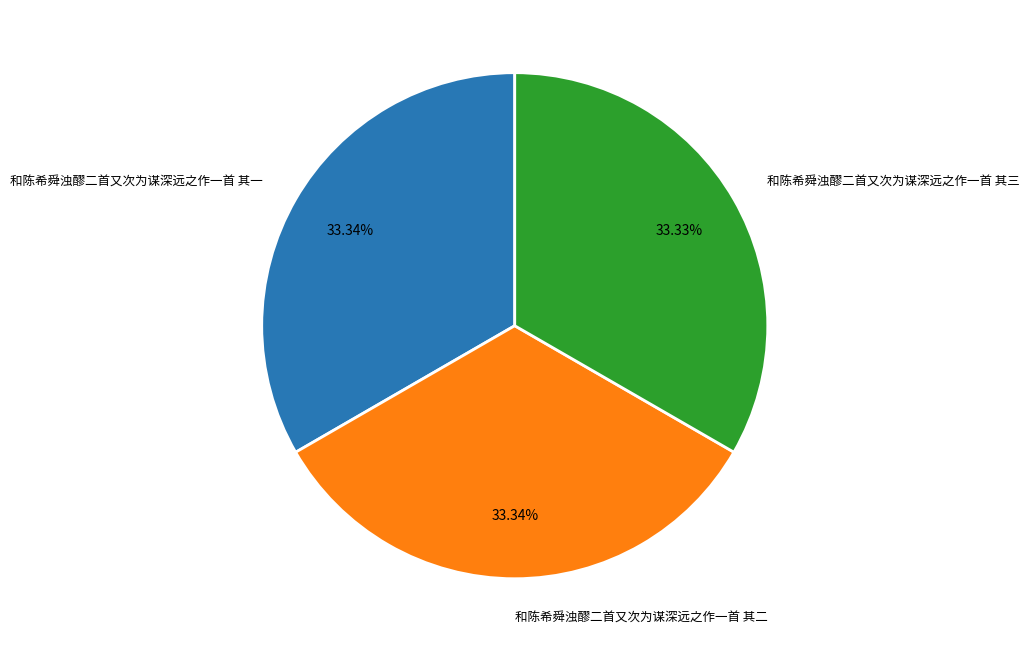

The 和陈希舜浊醪二首又次为谋深远之作一首 其一 slice represents 33% of the pie. True or false?

True